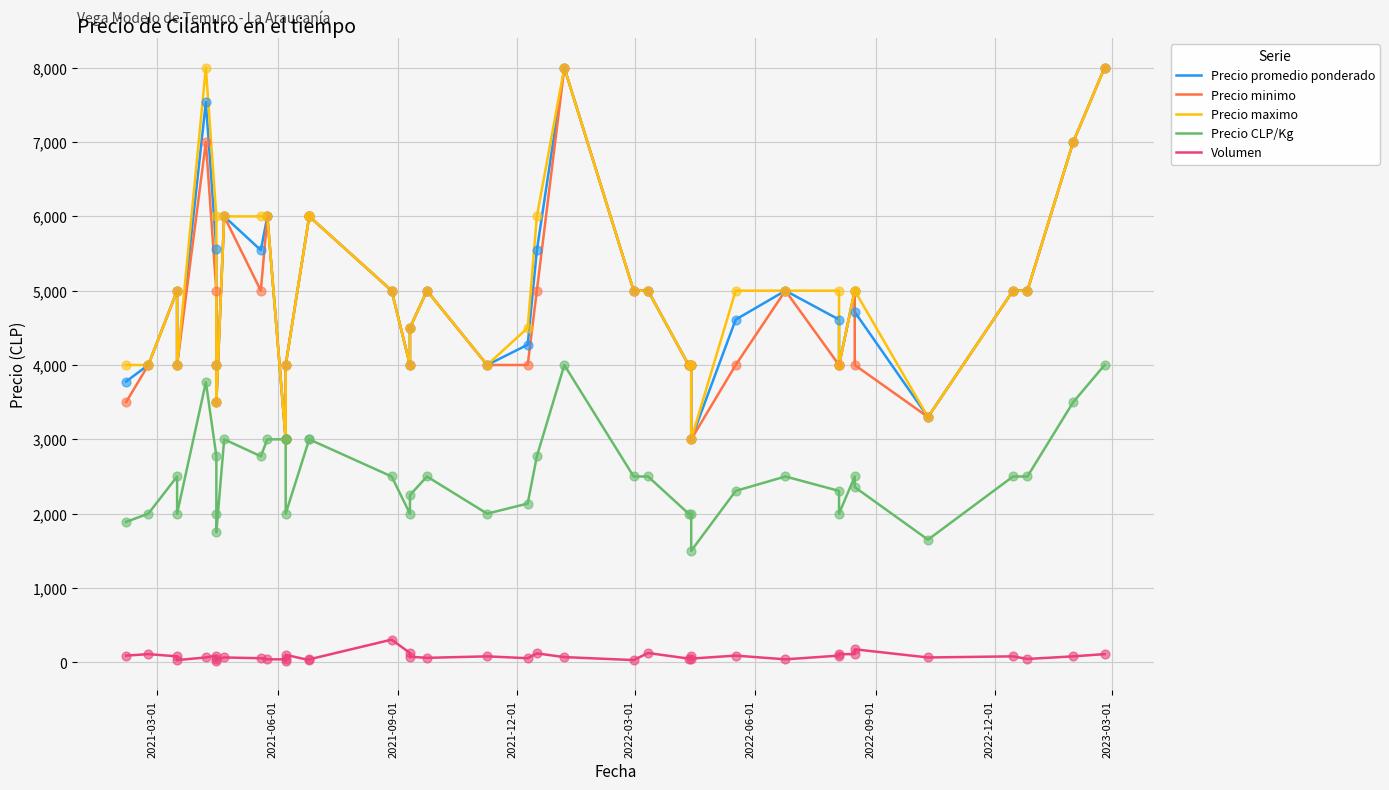

Is the value of Volumen at 18 greater than the value of Precio CLP/Kg at 19?

No